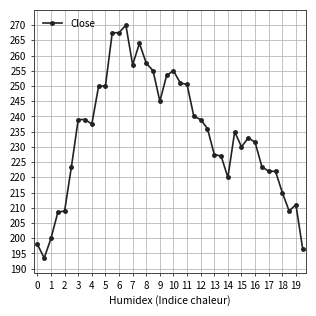

Does the chart display data point markers on the line(s)?

Yes